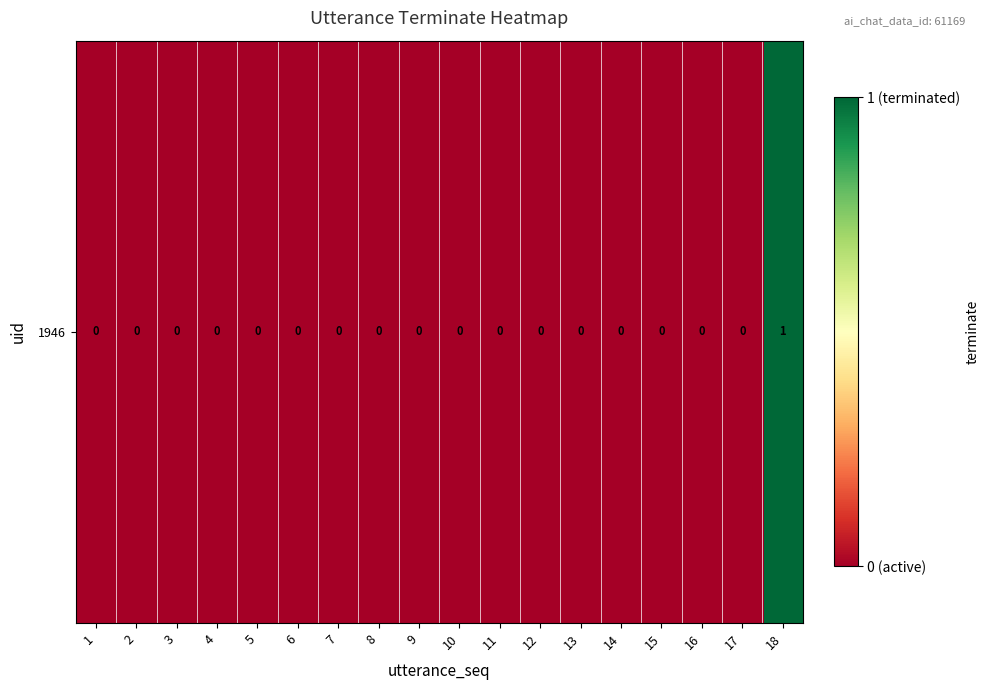

The value at 13 is 0. True or false?

False